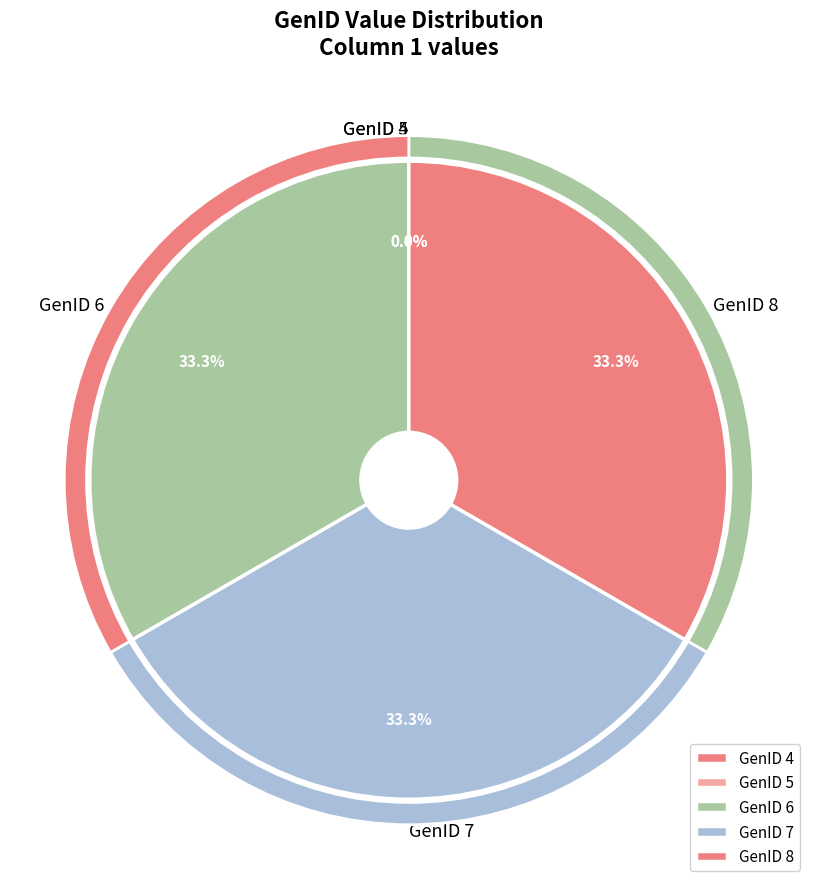

How many slices are in this pie chart?

5